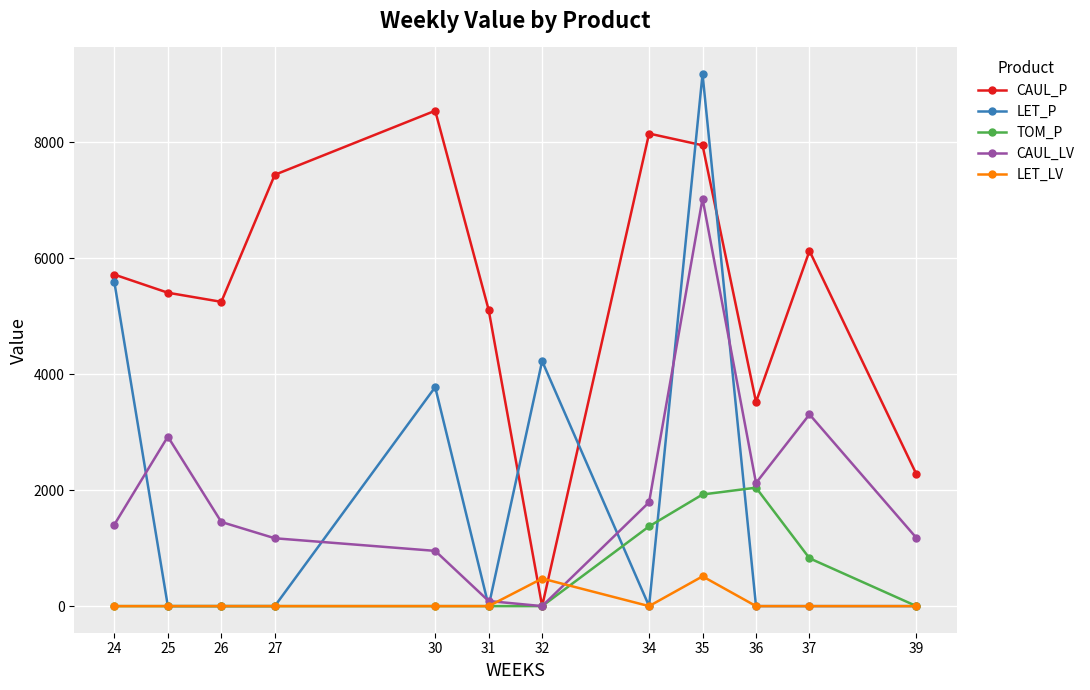

How many values in CAUL_P are above zero?

11